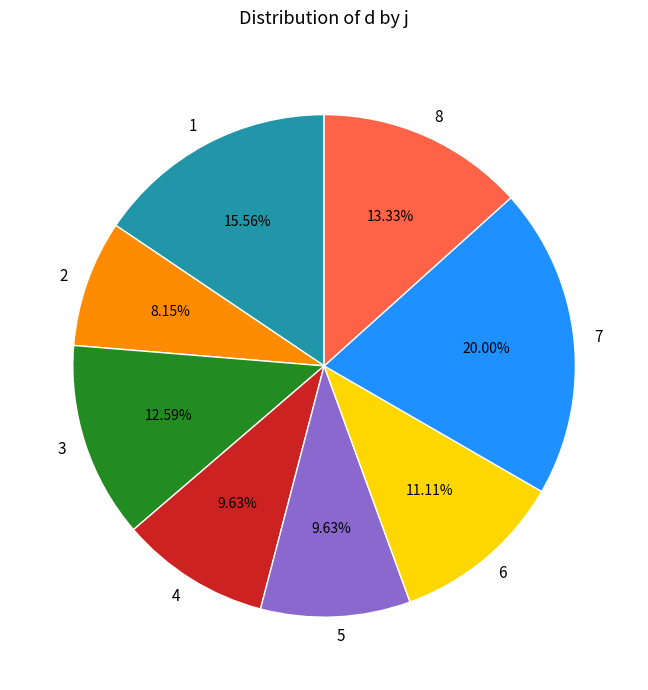

Do 8 and 4 together represent more than half of the pie?

No